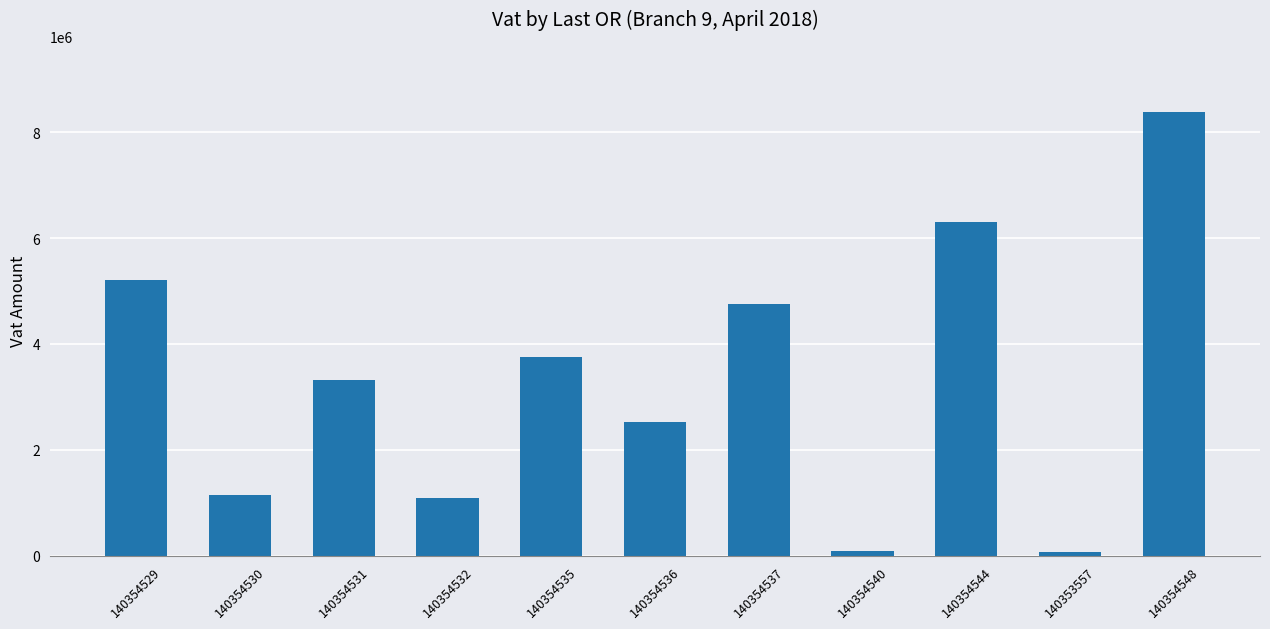

What is the label of the 2nd bar from the left?

140354530